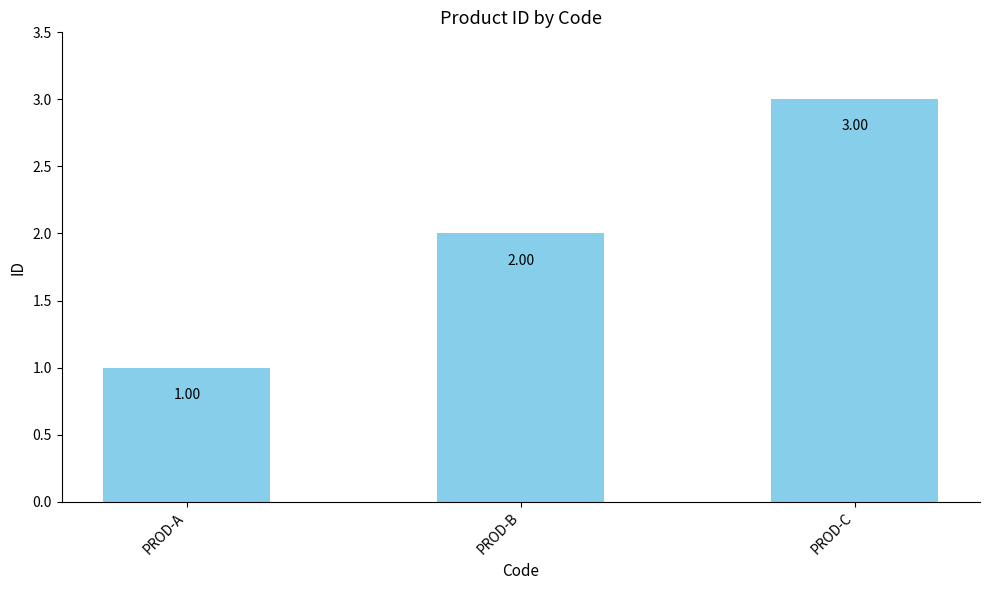

Rank the categories by value from lowest to highest.

PROD-A, PROD-B, PROD-C